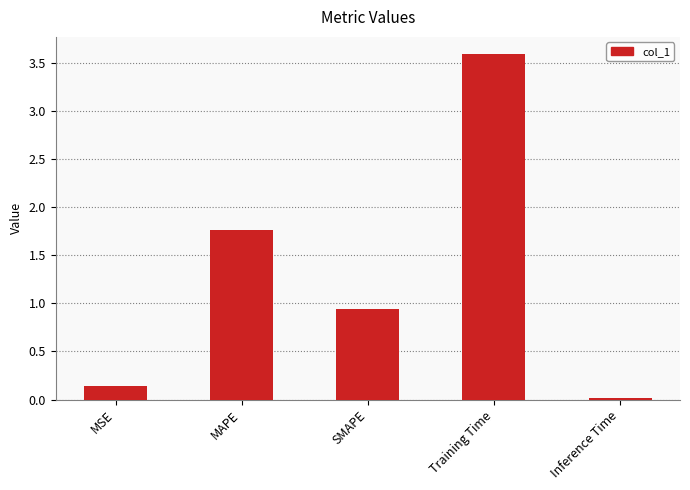

How many categories are shown in the chart?

5